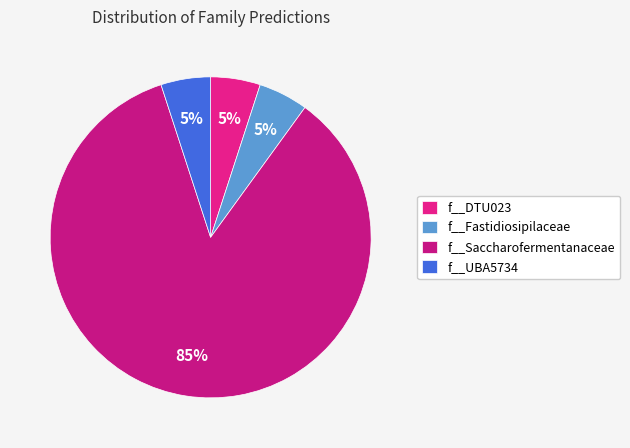

How many slices are in this pie chart?

4